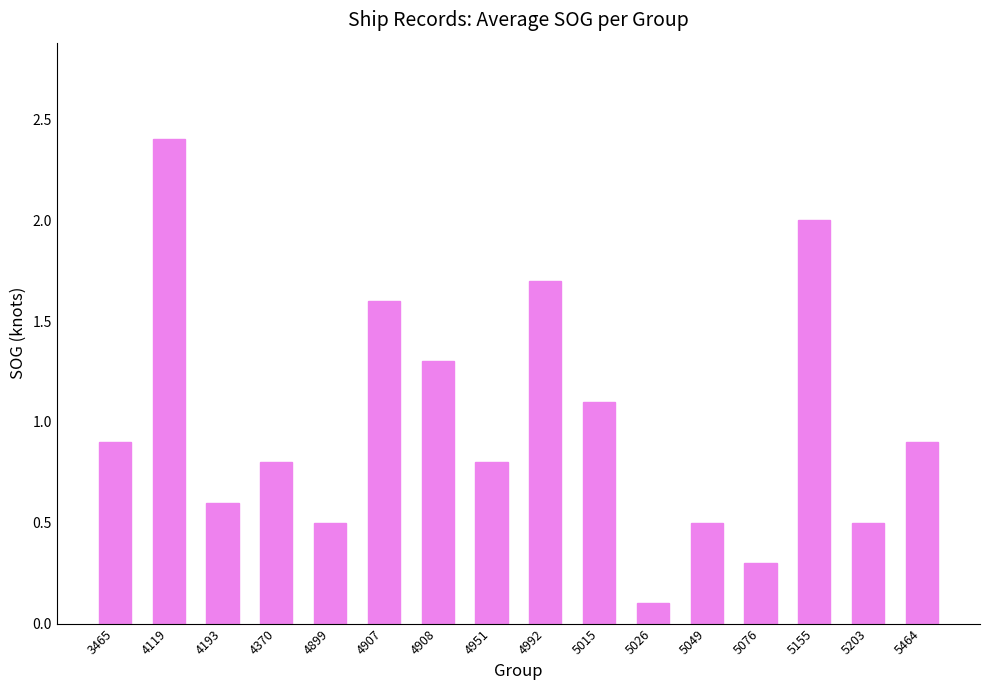

What is the sum of the values at 5155 and 5464?

2.9